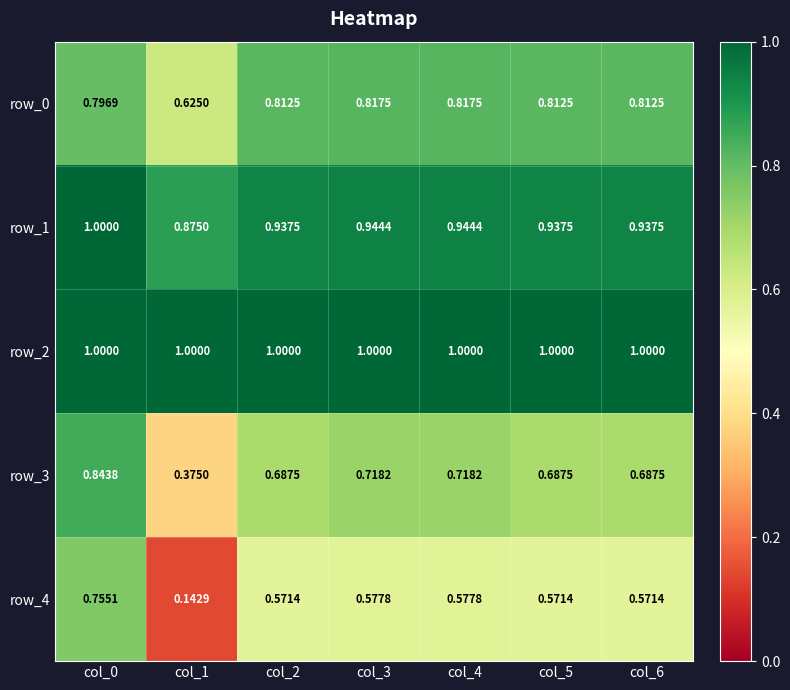

Is the value of row_3 at col_1 greater than the value of row_1 at col_2?

No